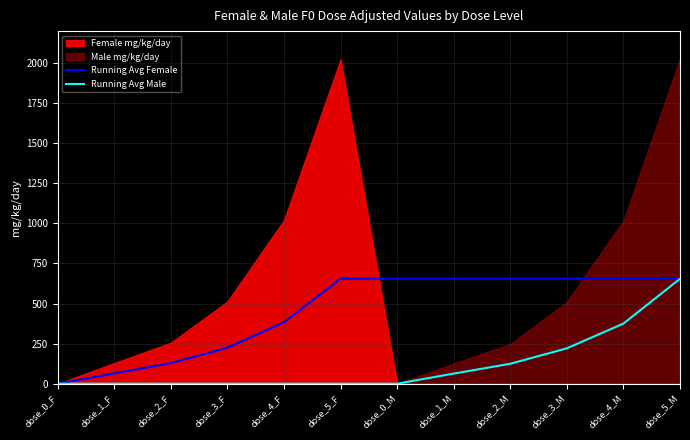

At which label is Running Avg Male closest to 327?

dose_4_M